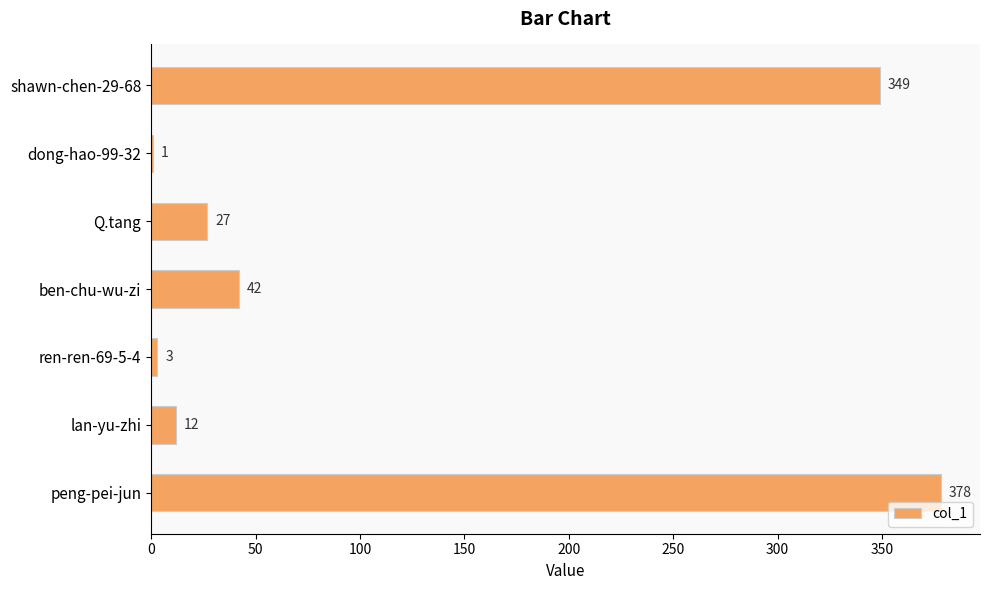

What is the maximum value shown in the chart?

378